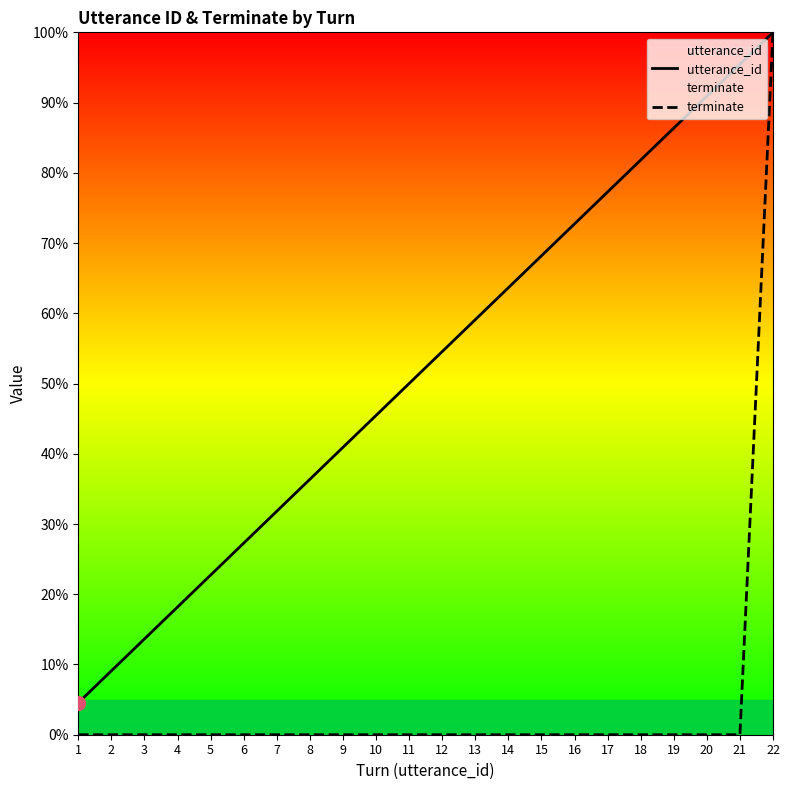

At how many categories does at least one series exceed 84?

4